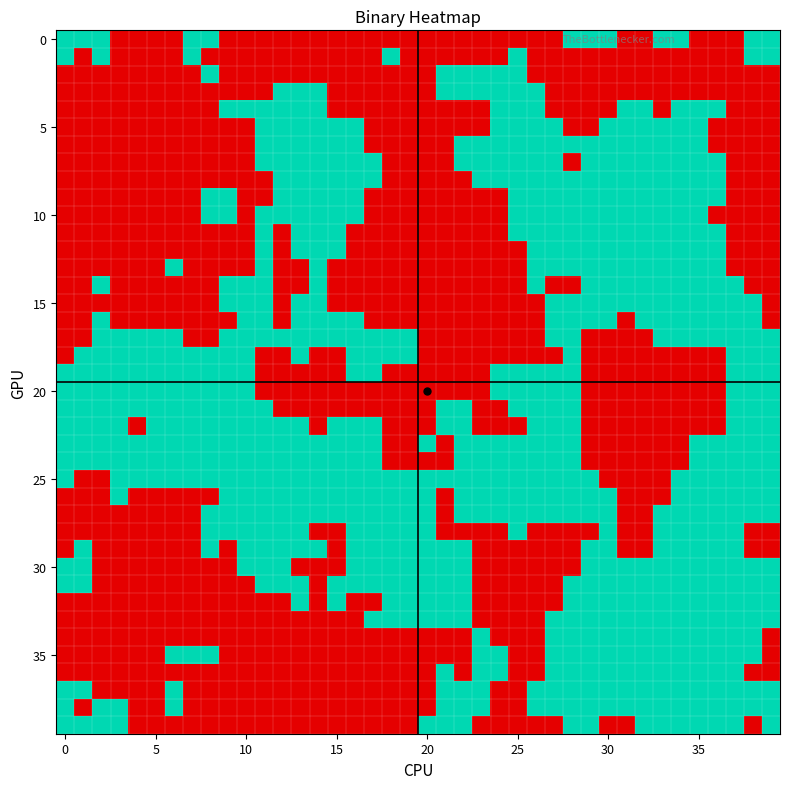

How many categories are shown in the chart?

40